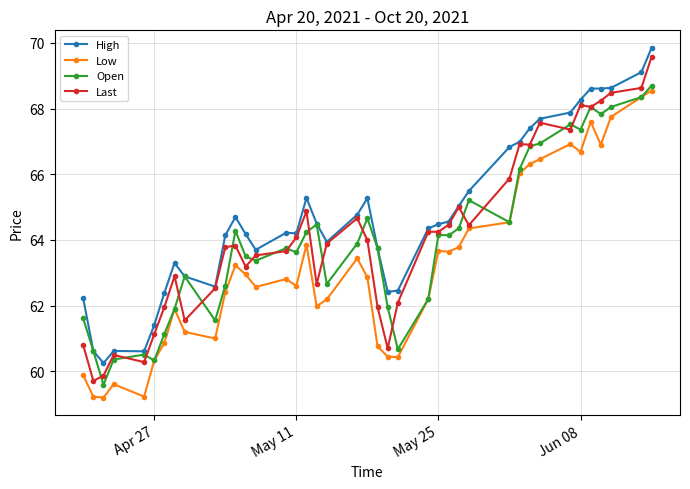

What is the highest value of the Last series?

69.6